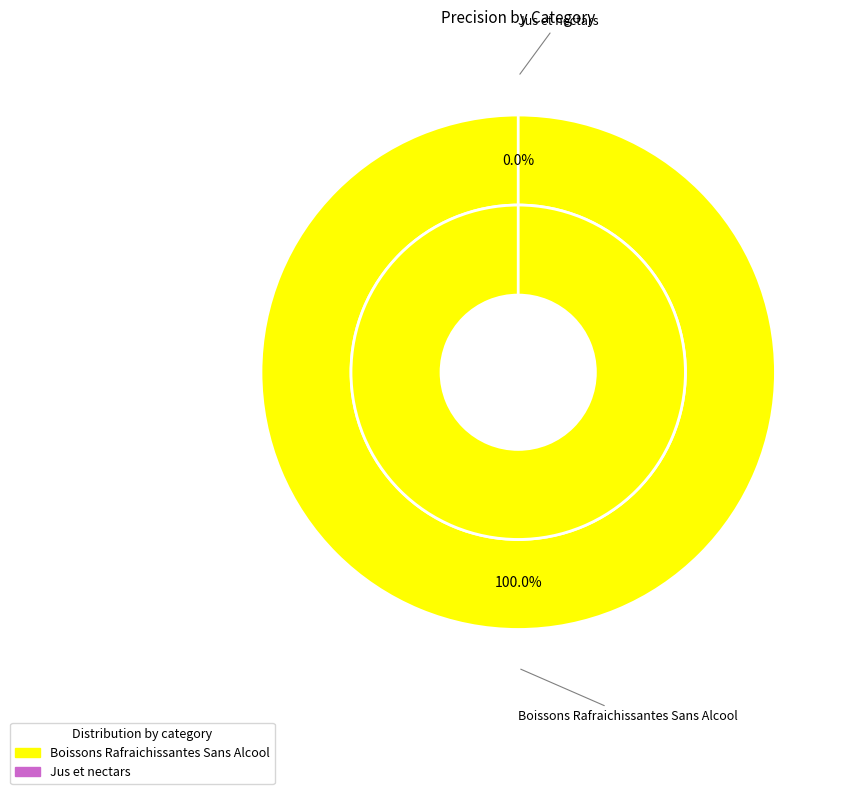

Count the number of slices in the pie.

2